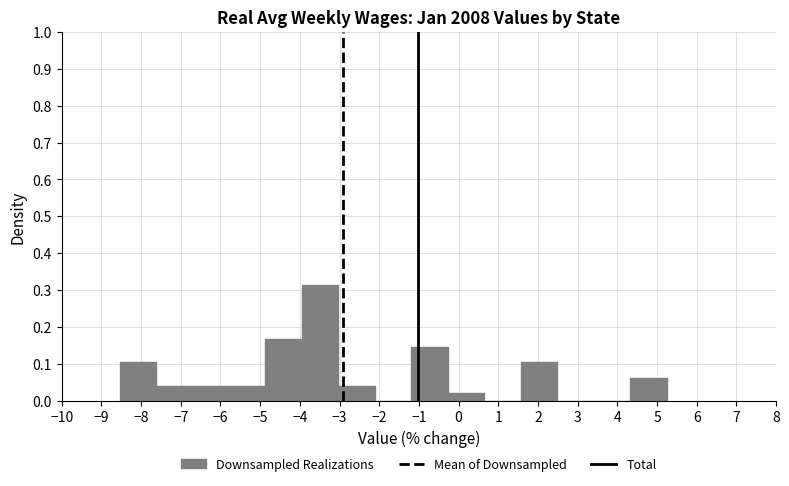

Over which range of the x-axis is the bar tallest?

-3.9 to -3.0